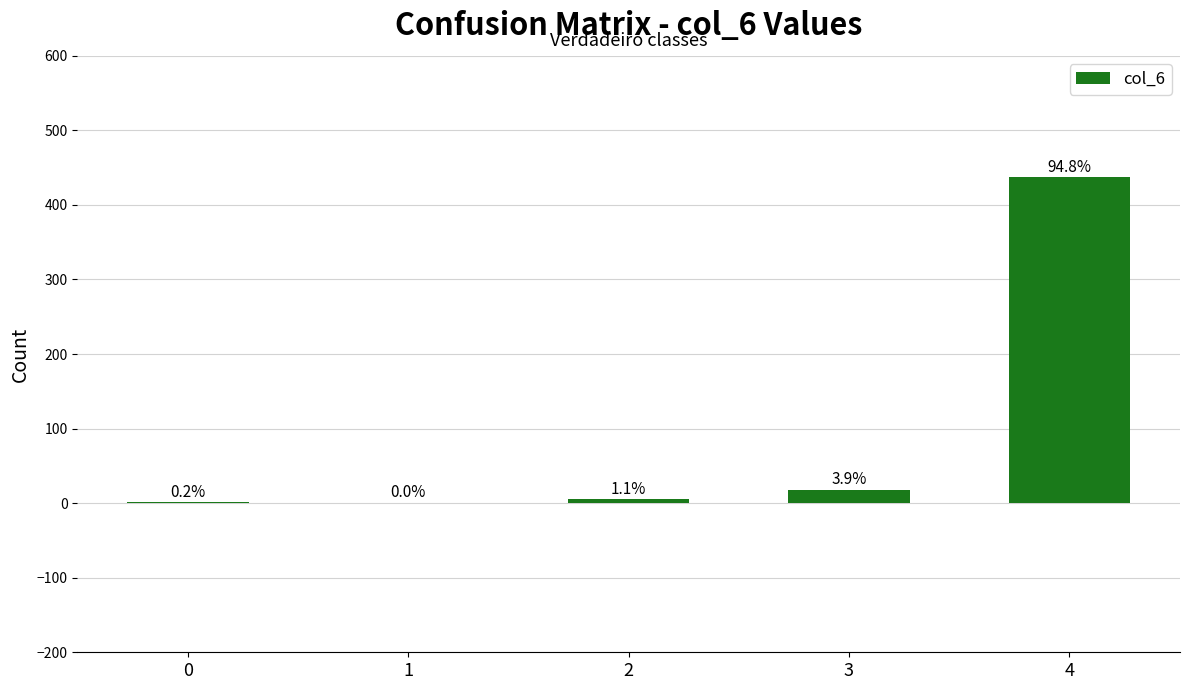

Between 0 and 4, which is larger?

4